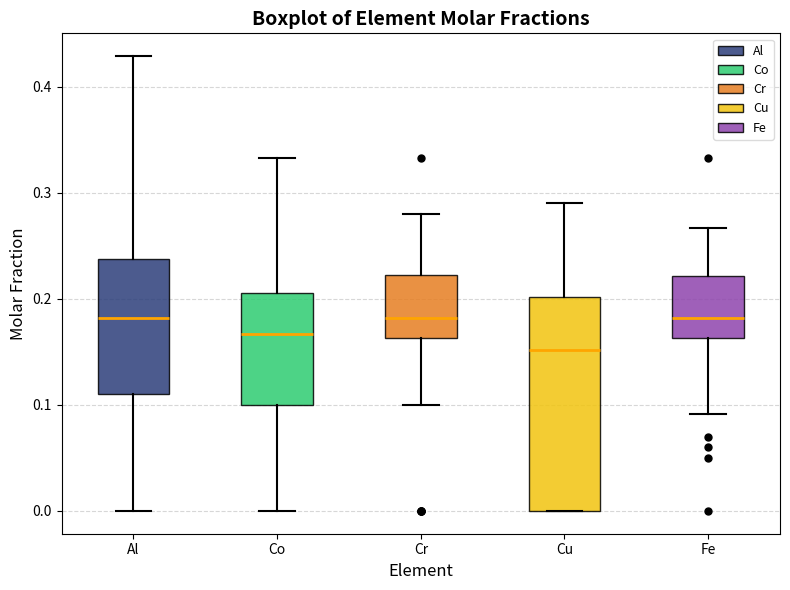

Reading left to right, read every box against the y-axis: the position of its median line, the range the box covers, and the ends of its whiskers. The values are not printed on the chart, so give them approximately, as read against the axis.

Al: median 0.18, box 0.11 to 0.24, whiskers 0.00 to 0.43
Co: median 0.17, box 0.10 to 0.21, whiskers 0.00 to 0.33
Cr: median 0.18, box 0.16 to 0.22, whiskers 0.10 to 0.28
Cu: median 0.15, box 0.00 to 0.20, whiskers 0.00 to 0.29
Fe: median 0.18, box 0.16 to 0.22, whiskers 0.09 to 0.27